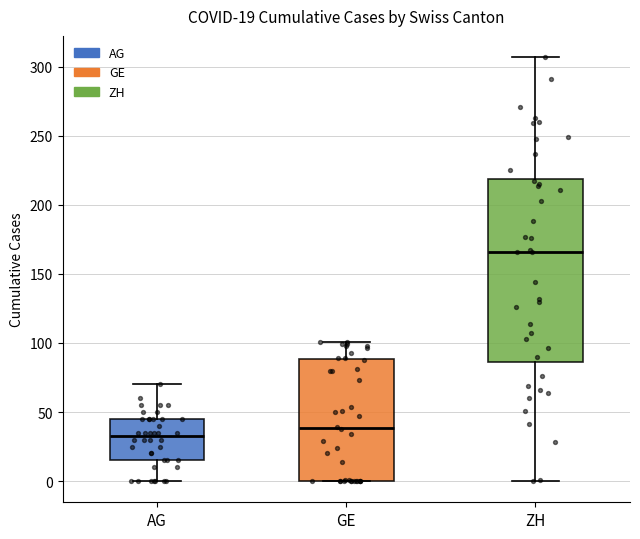

Which box has the highest median line?

ZH